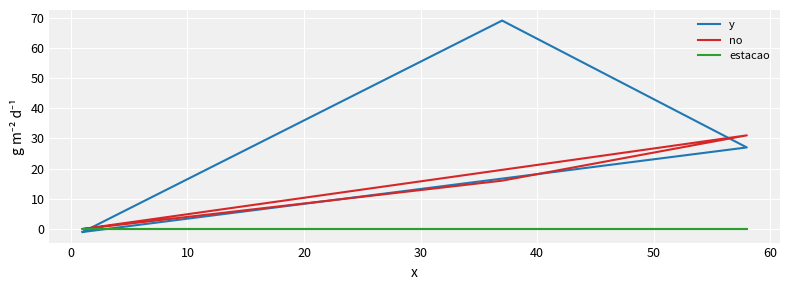

True or false: no and estacao cross at least once.

False